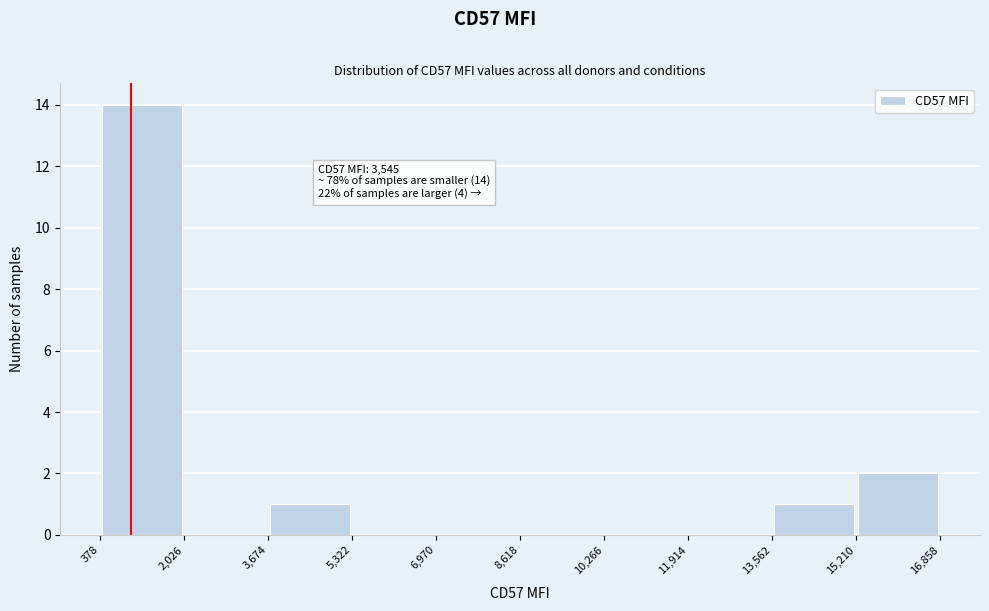

Which range on the x-axis has the tallest bar?

378 to 2,026